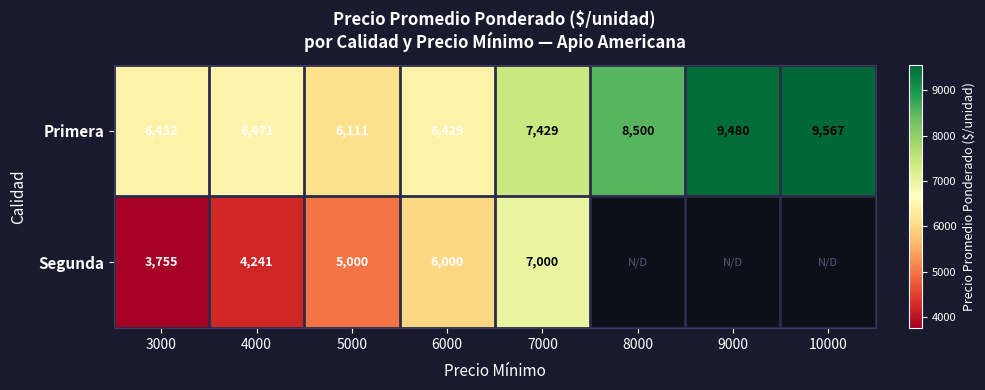

Which series changed the most between 4000 and 7000?

Segunda